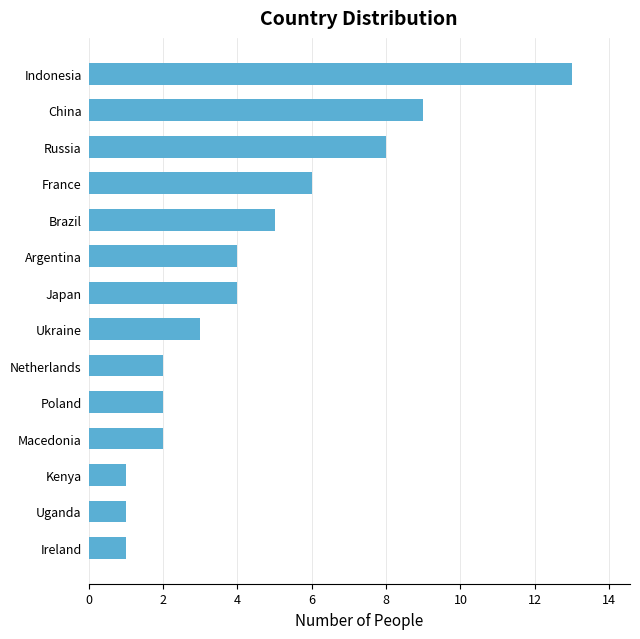

Are the bars grouped side by side (vs. stacked)?

No